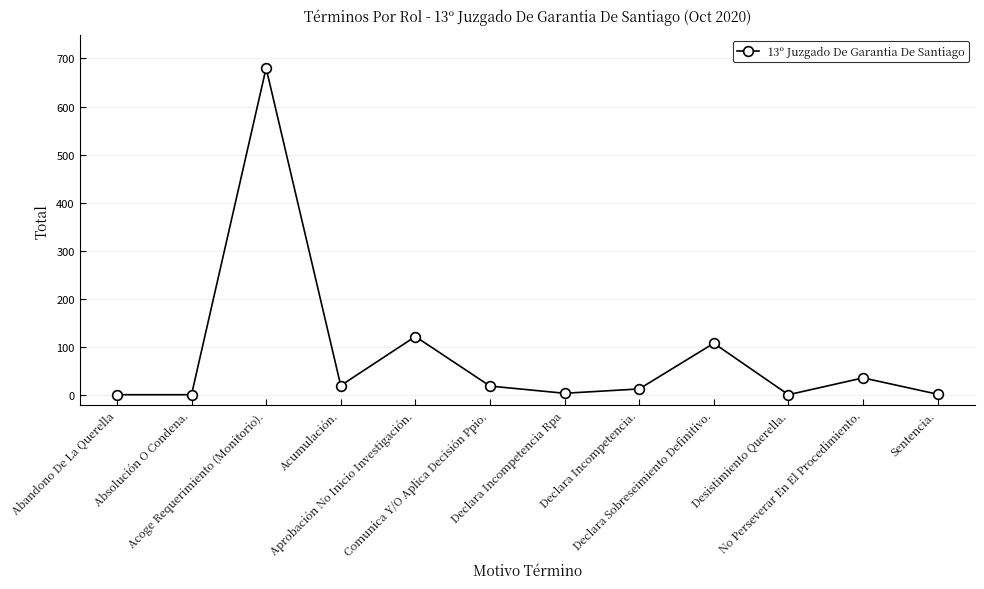

What is the label of the 8th point from the right?

Aprobación No Inicio Investigación.